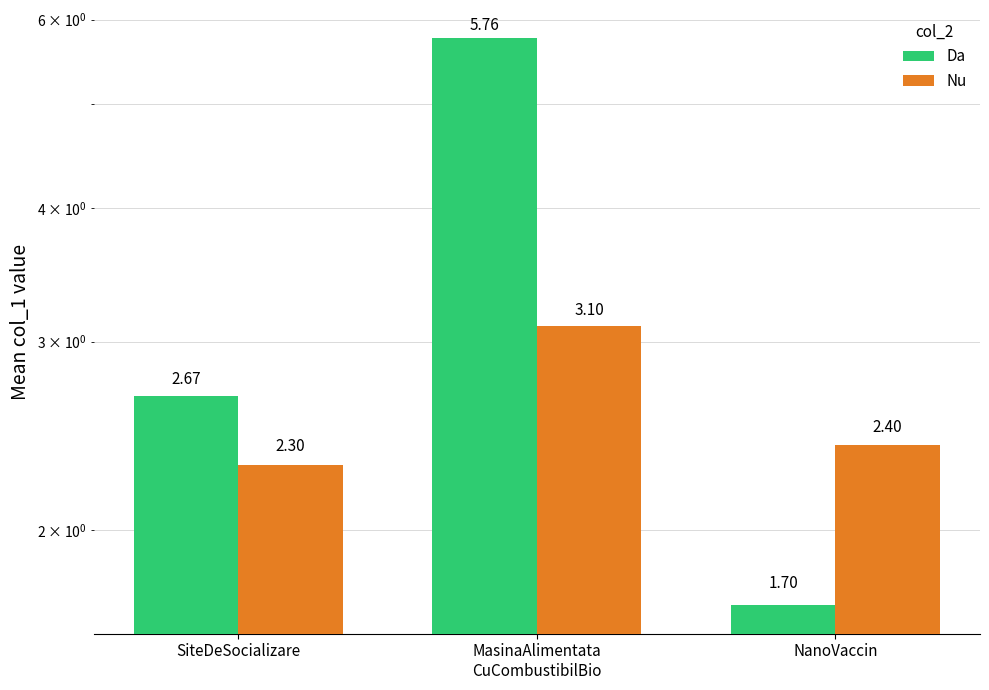

Reading left to right, extract all data points from this chart.

Da: SiteDeSocializare=2.7	MasinaAlimentata
CuCombustibilBio=5.8	NanoVaccin=1.7
Nu: SiteDeSocializare=2.3	MasinaAlimentata
CuCombustibilBio=3.1	NanoVaccin=2.4